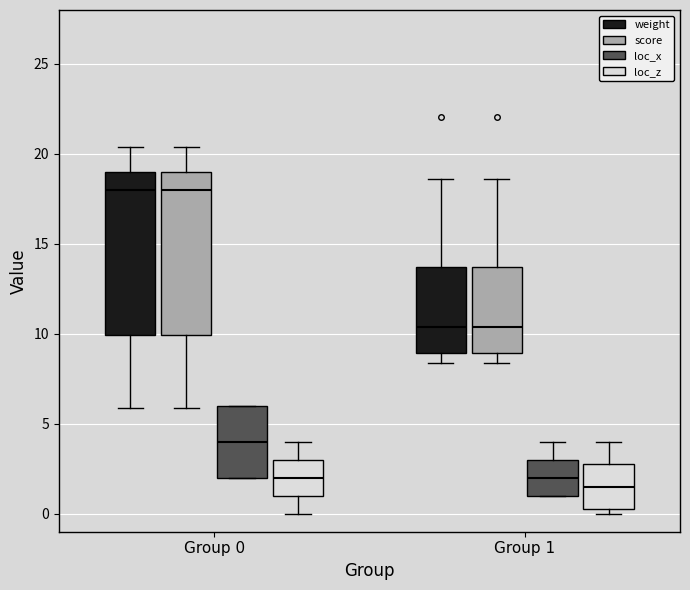

Where is the lower edge of the box for Group 1 (loc_z) on the y-axis? The values are not printed on the chart, so give them approximately, as read against the axis.

0.5